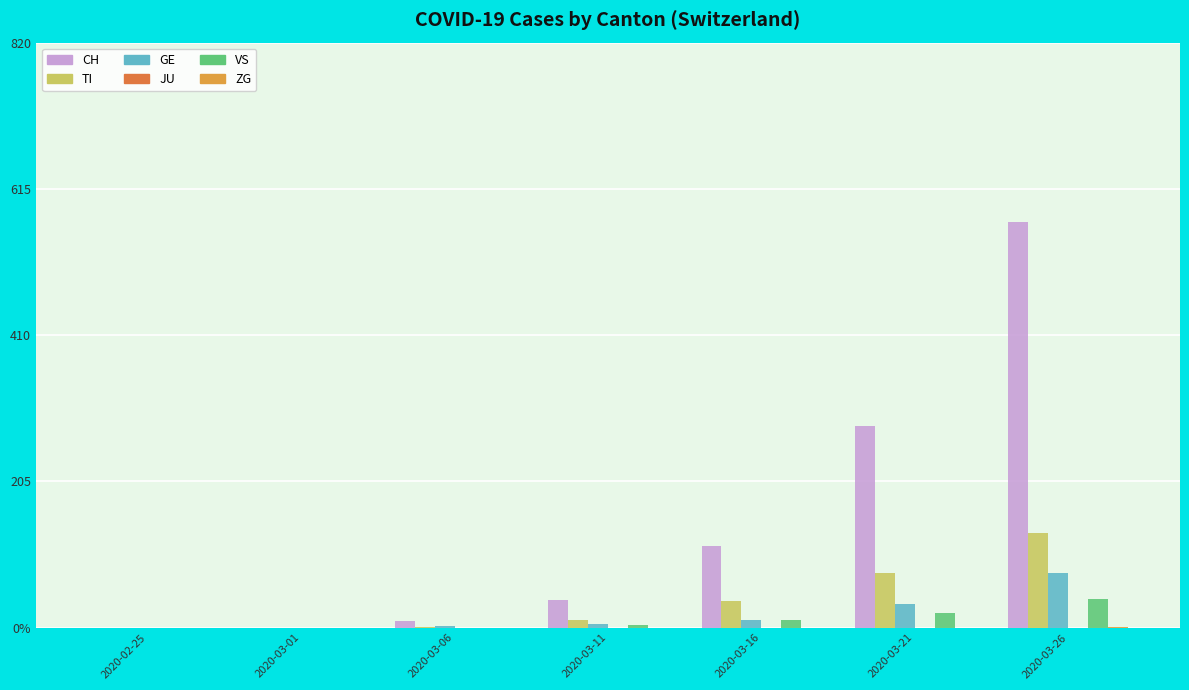

The TI series shows 10 at 2020-03-11. True or false?

True